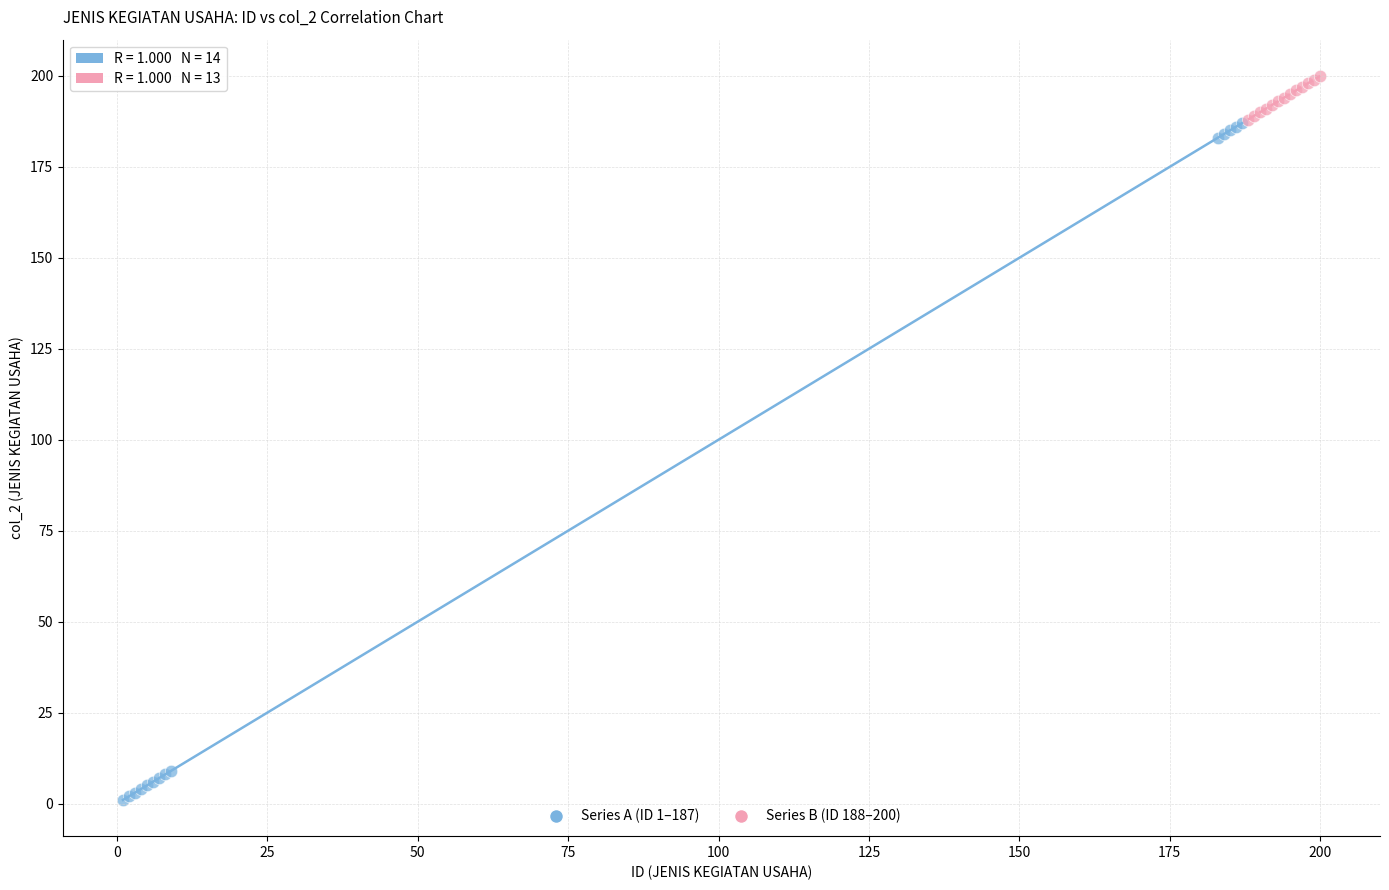

Which series reaches the minimum Y coordinate?

Series A (ID 1–187)